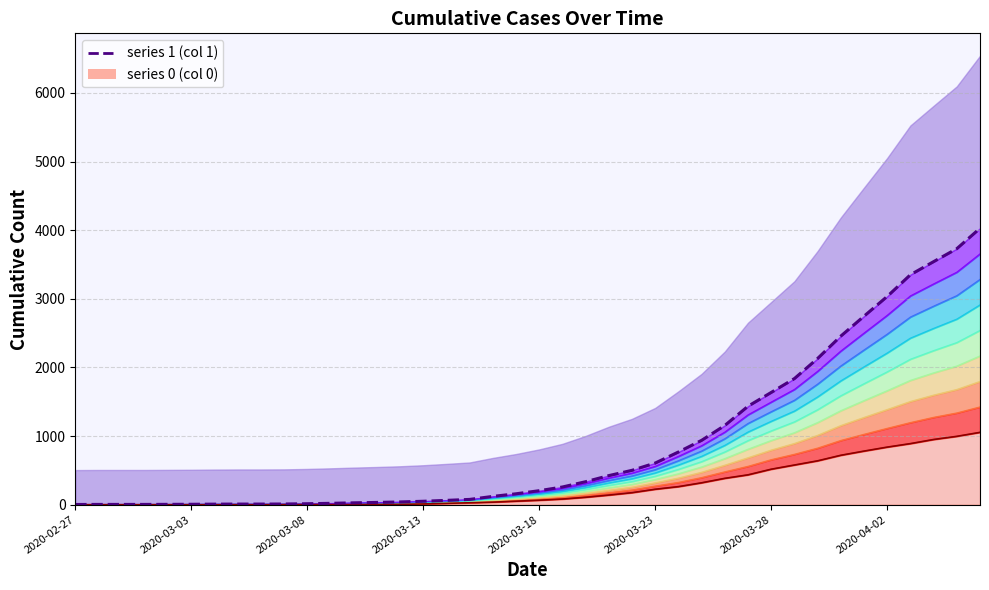

Count the number of categories in the chart.

40